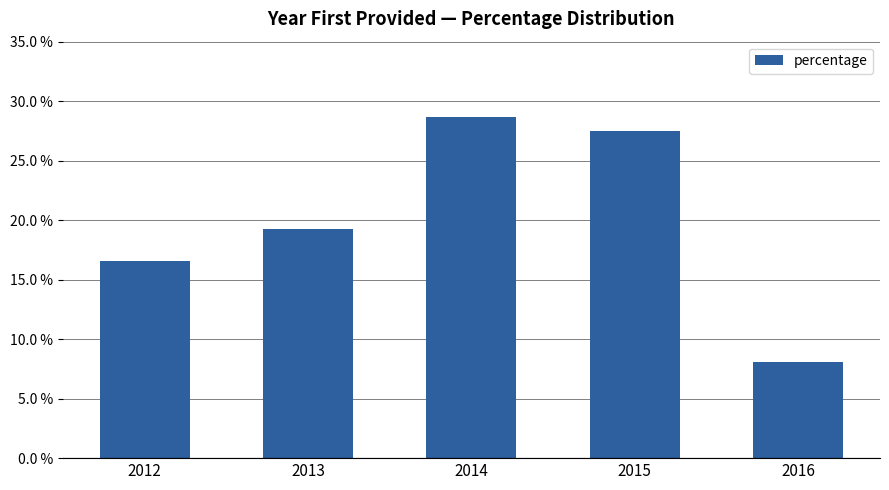

What is the difference between the maximum and minimum values?

0.2